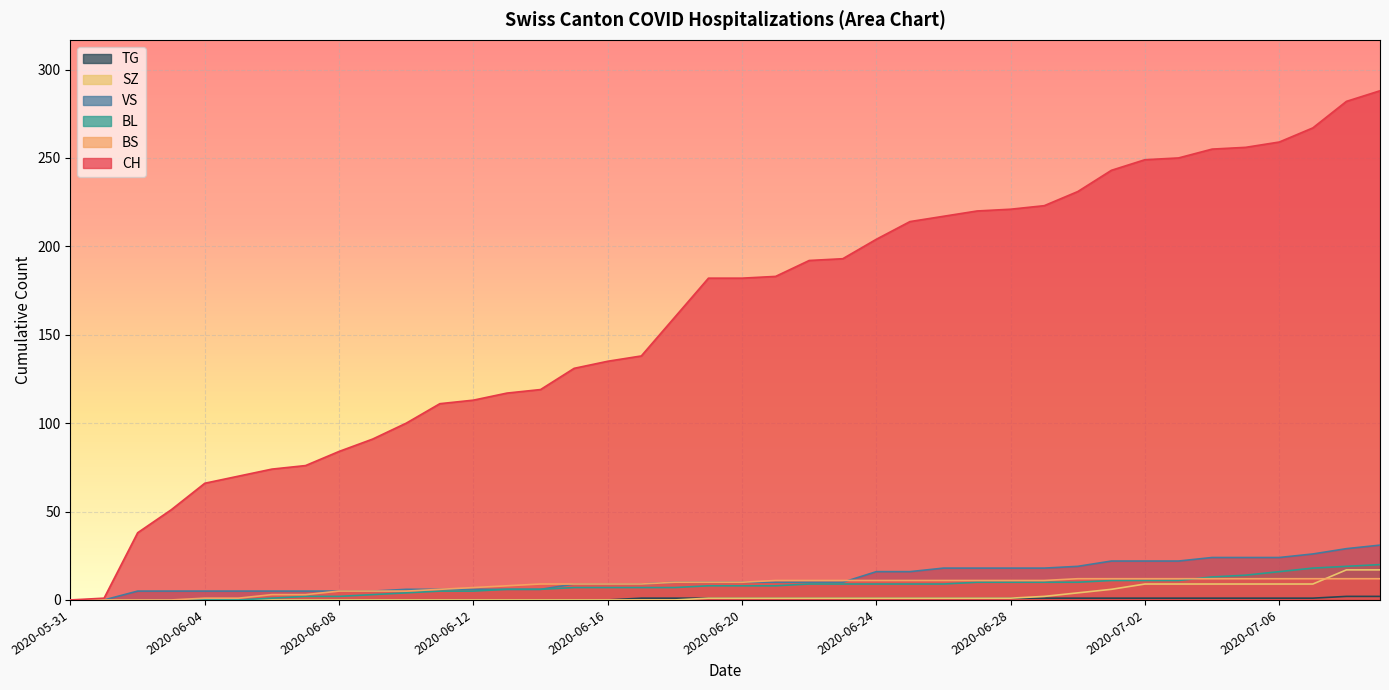

Which label corresponds to the largest value in the chart?

2020-07-09